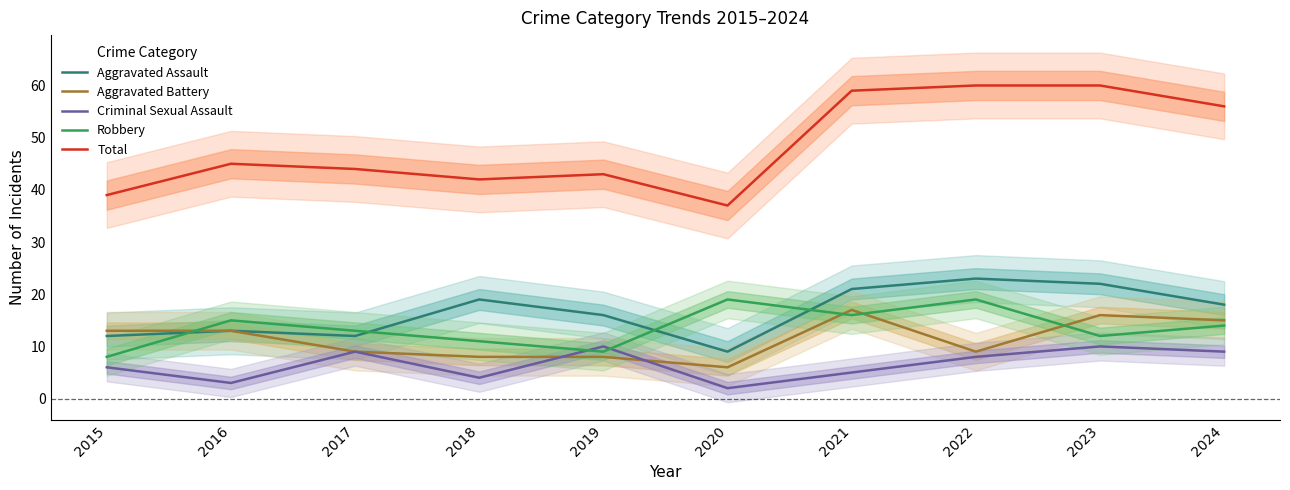

What is the sum of all Aggravated Assault values?

165